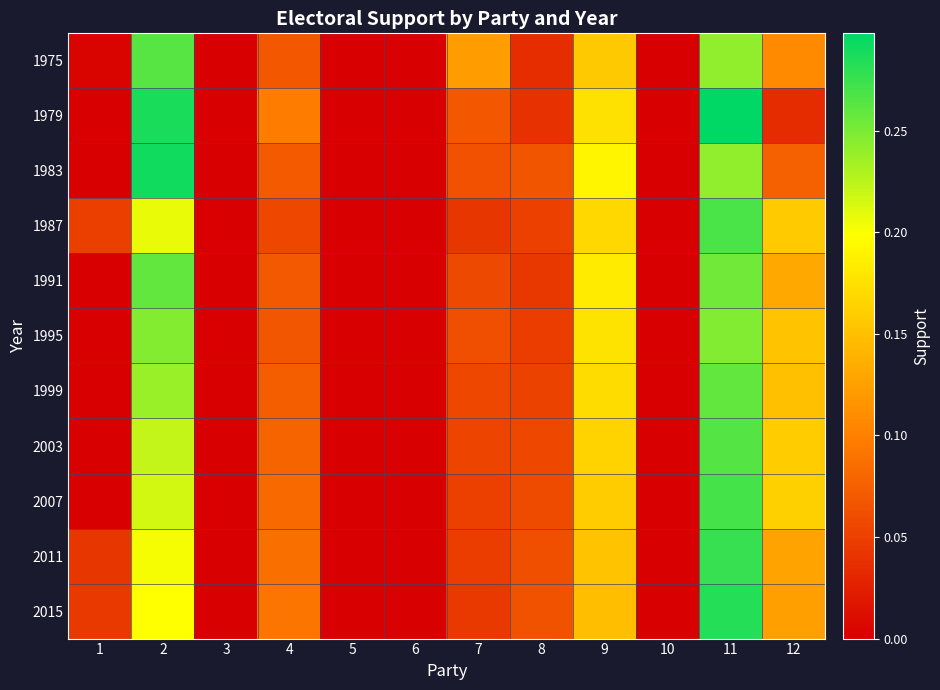

Reading left to right, what are all the values shown in this chart?

1975: 1=0.0	2=0.3	3=0.0	4=0.1	5=0.0	6=0.0	7=0.1	8=0.0	9=0.2	10=0.0	11=0.2	12=0.1
1979: 1=0.0	2=0.3	3=0.0	4=0.1	5=0.0	6=0.0	7=0.1	8=0.0	9=0.2	10=0.0	11=0.3	12=0.0
1983: 1=0.0	2=0.3	3=0.0	4=0.1	5=0.0	6=0.0	7=0.1	8=0.1	9=0.2	10=0.0	11=0.2	12=0.1
1987: 1=0.0	2=0.2	3=0.0	4=0.1	5=0.0	6=0.0	7=0.0	8=0.1	9=0.2	10=0.0	11=0.3	12=0.2
1991: 1=0.0	2=0.3	3=0.0	4=0.1	5=0.0	6=0.0	7=0.1	8=0.0	9=0.2	10=0.0	11=0.3	12=0.1
1995: 1=0.0	2=0.2	3=0.0	4=0.1	5=0.0	6=0.0	7=0.1	8=0.0	9=0.2	10=0.0	11=0.2	12=0.2
1999: 1=0.0	2=0.2	3=0.0	4=0.1	5=0.0	6=0.0	7=0.1	8=0.1	9=0.2	10=0.0	11=0.3	12=0.1
2003: 1=0.0	2=0.2	3=0.0	4=0.1	5=0.0	6=0.0	7=0.1	8=0.1	9=0.2	10=0.0	11=0.3	12=0.2
2007: 1=0.0	2=0.2	3=0.0	4=0.1	5=0.0	6=0.0	7=0.1	8=0.1	9=0.2	10=0.0	11=0.3	12=0.2
2011: 1=0.0	2=0.2	3=0.0	4=0.1	5=0.0	6=0.0	7=0.0	8=0.1	9=0.2	10=0.0	11=0.3	12=0.1
2015: 1=0.0	2=0.2	3=0.0	4=0.1	5=0.0	6=0.0	7=0.0	8=0.1	9=0.1	10=0.0	11=0.3	12=0.1